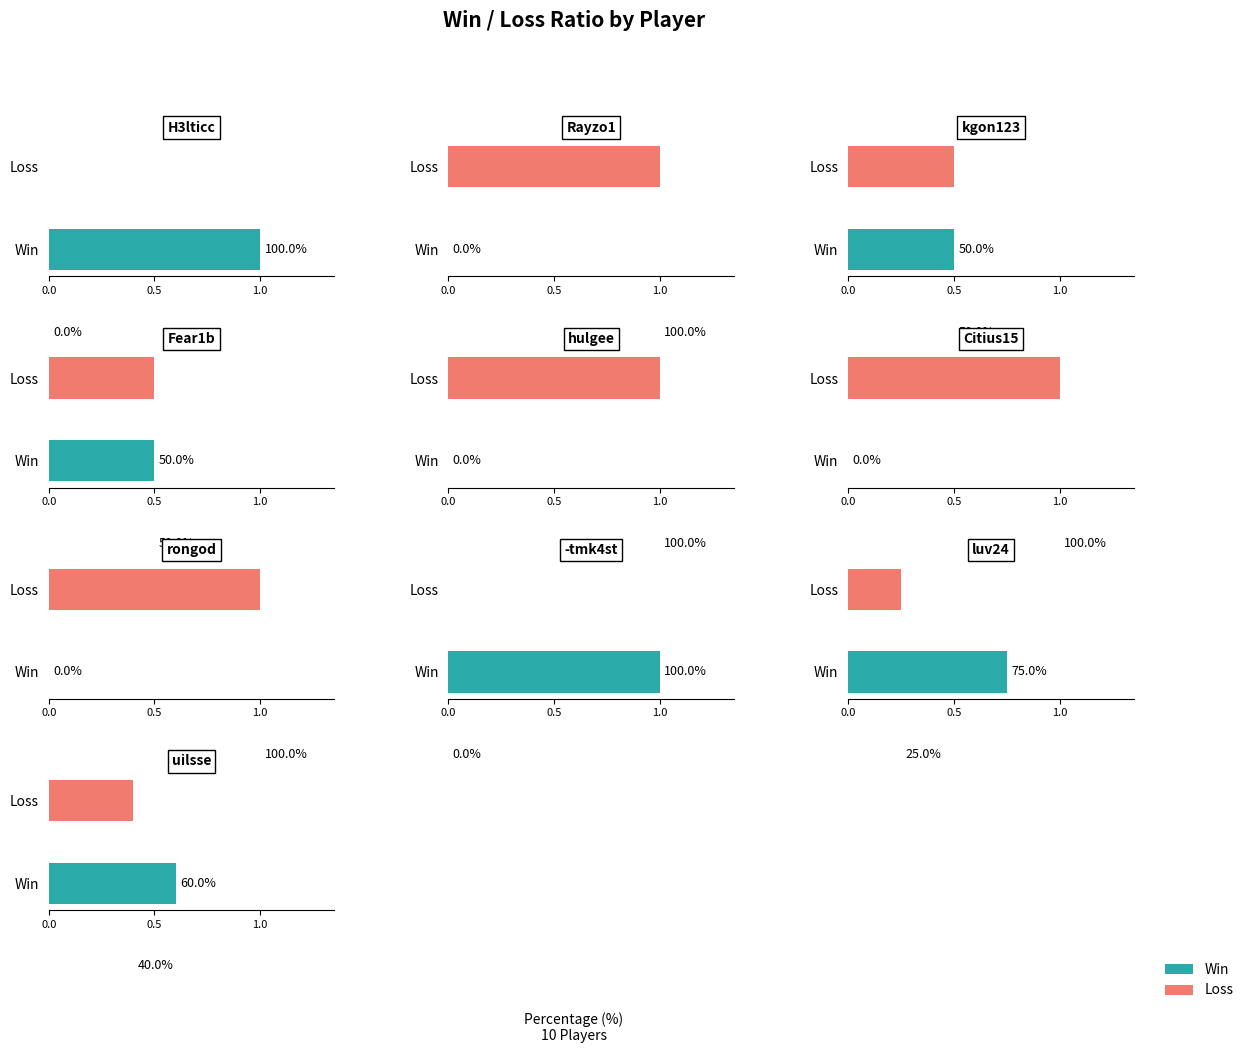

How many values in Win are above zero?

6